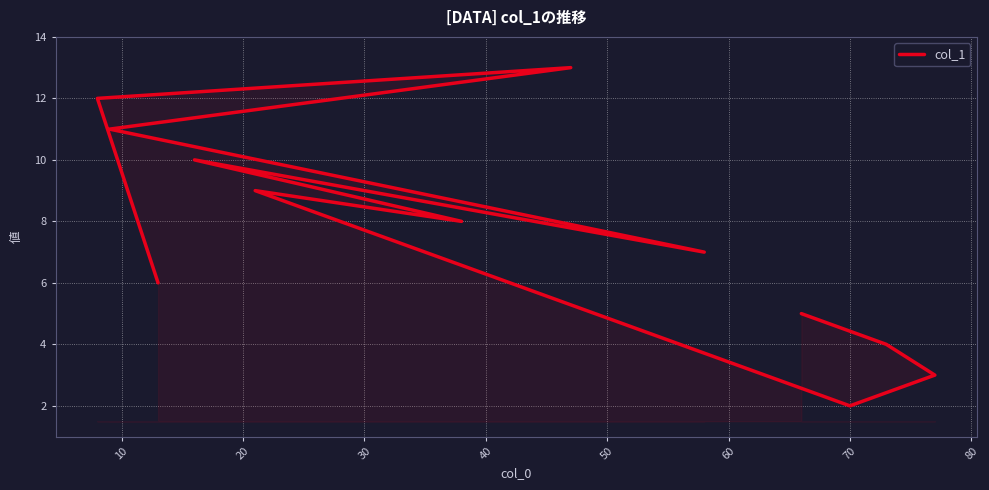

What is the sum of all values?

90